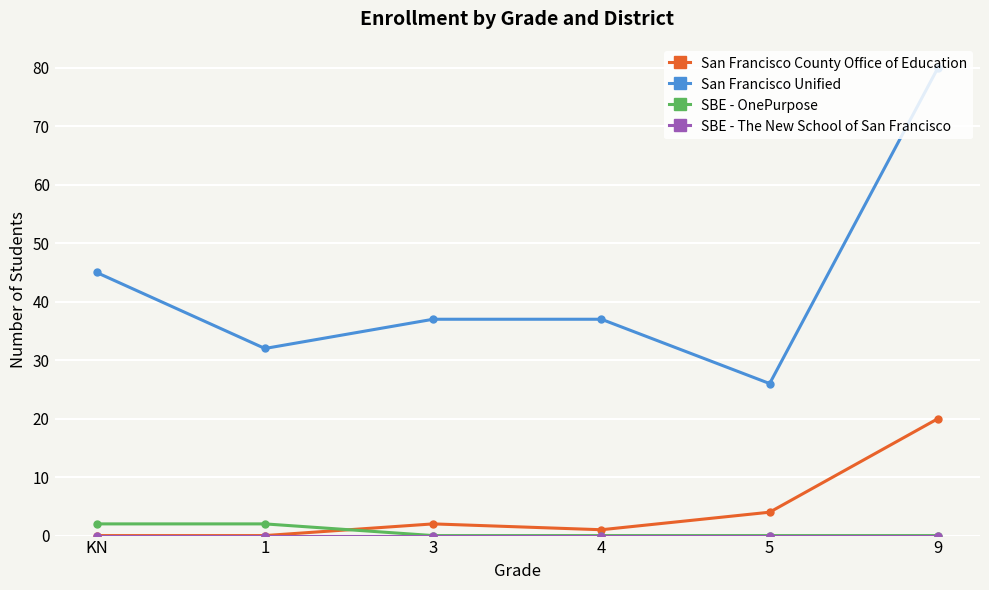

At which category is the sum across all series the highest?

9